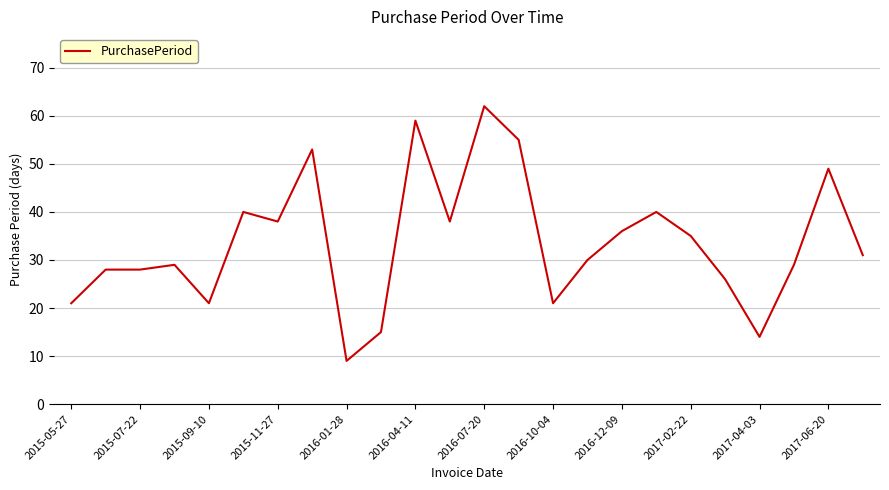

Is this an area chart (filled region under the line)?

No